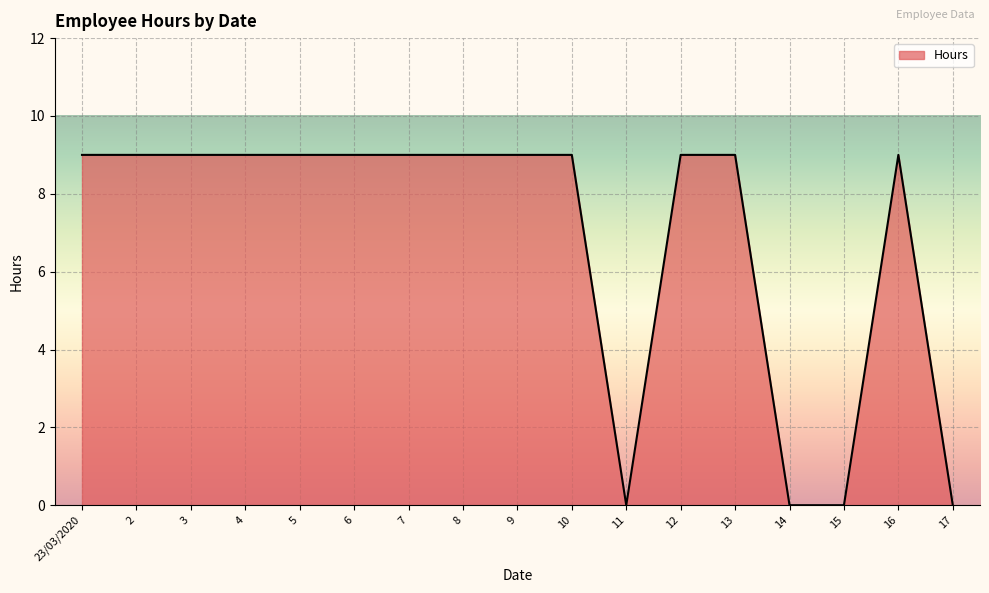

The chart shows a value of 14 at 16. True or false?

False